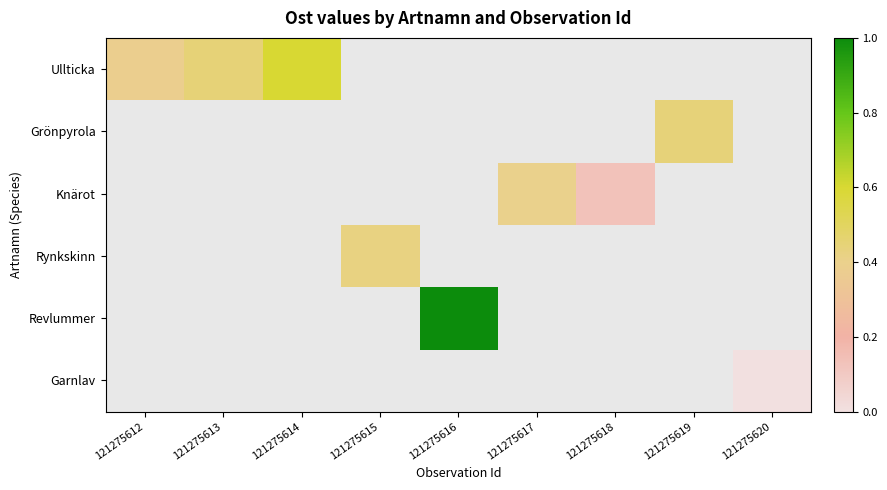

At how many categories does at least one series exceed 0?

8